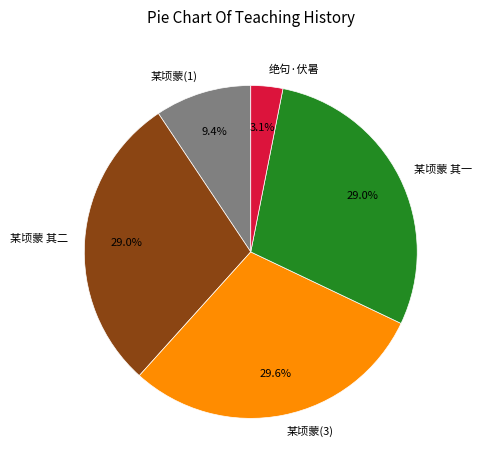

Which has a higher value, 某顷蒙(1) or 某顷蒙 其一?

某顷蒙 其一